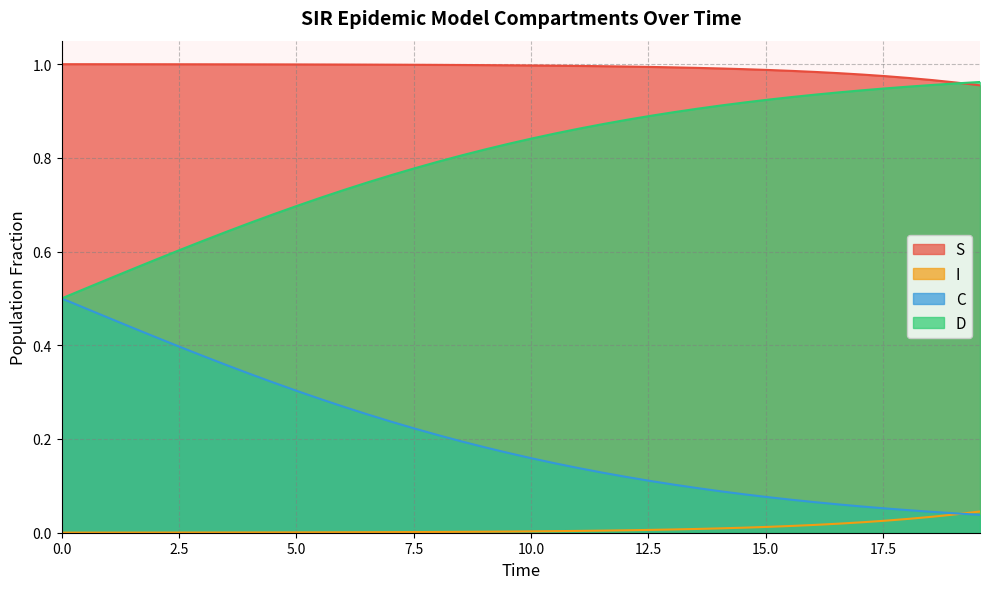

How many categories are shown in the chart?

40